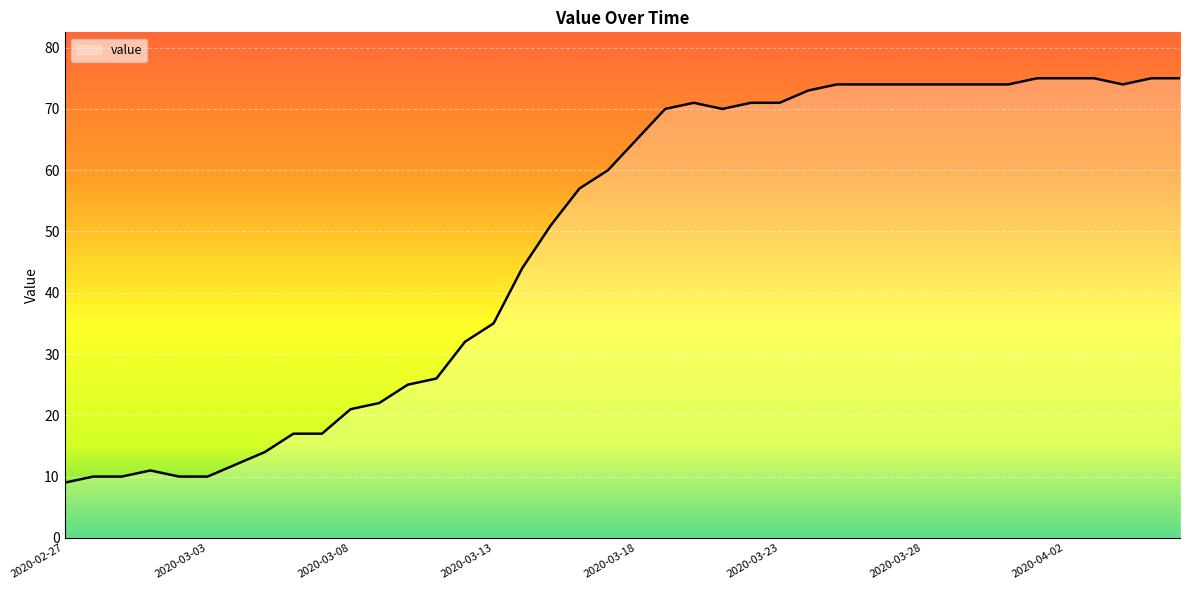

What is the minimum value shown in the chart?

9